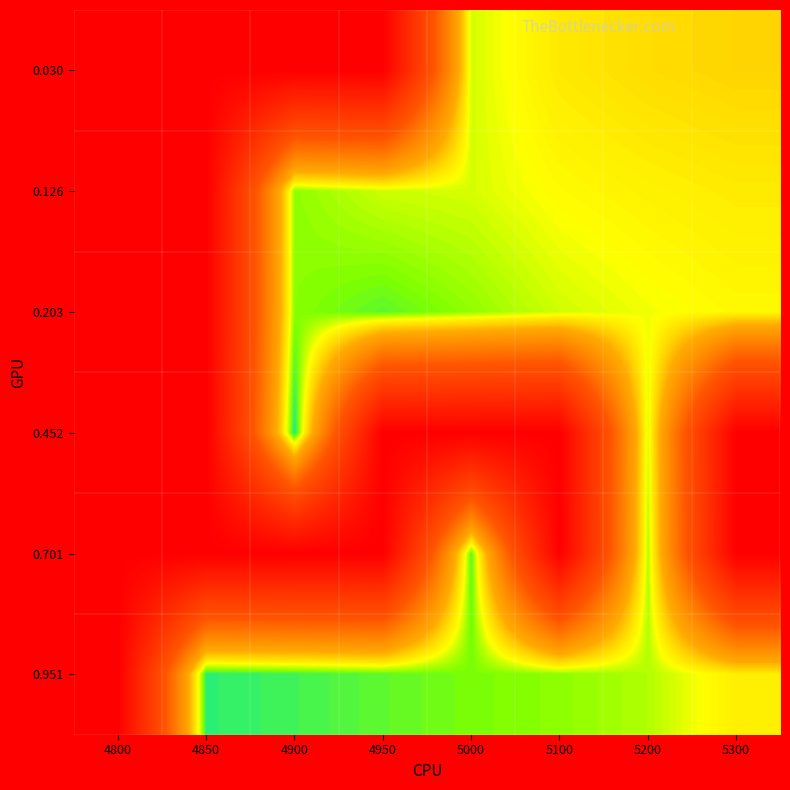

How many distinct data groups are displayed?

6